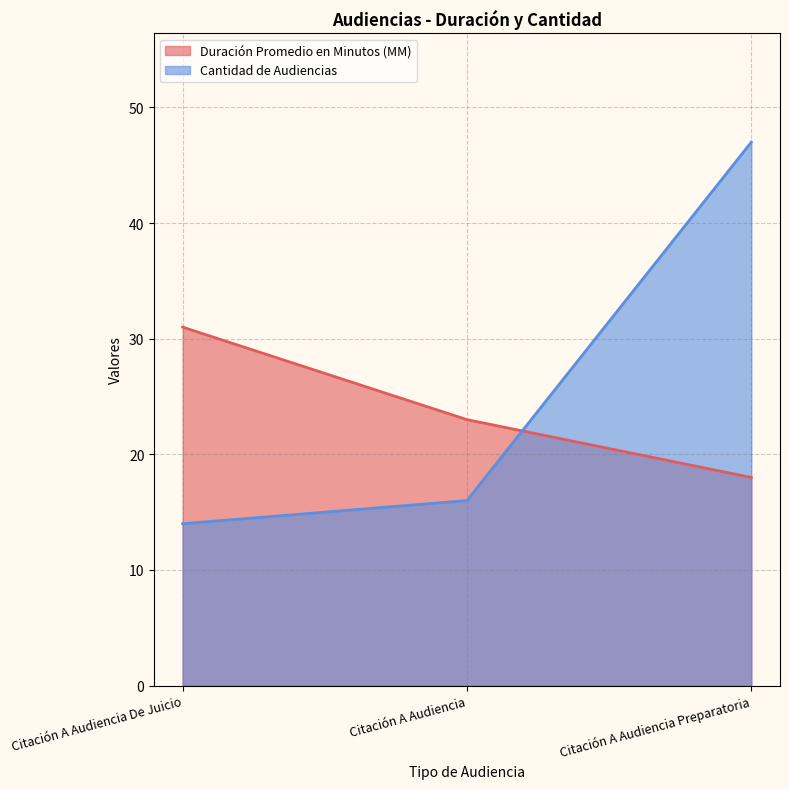

What is the label of the 3rd point from the left?

Citación A Audiencia Preparatoria